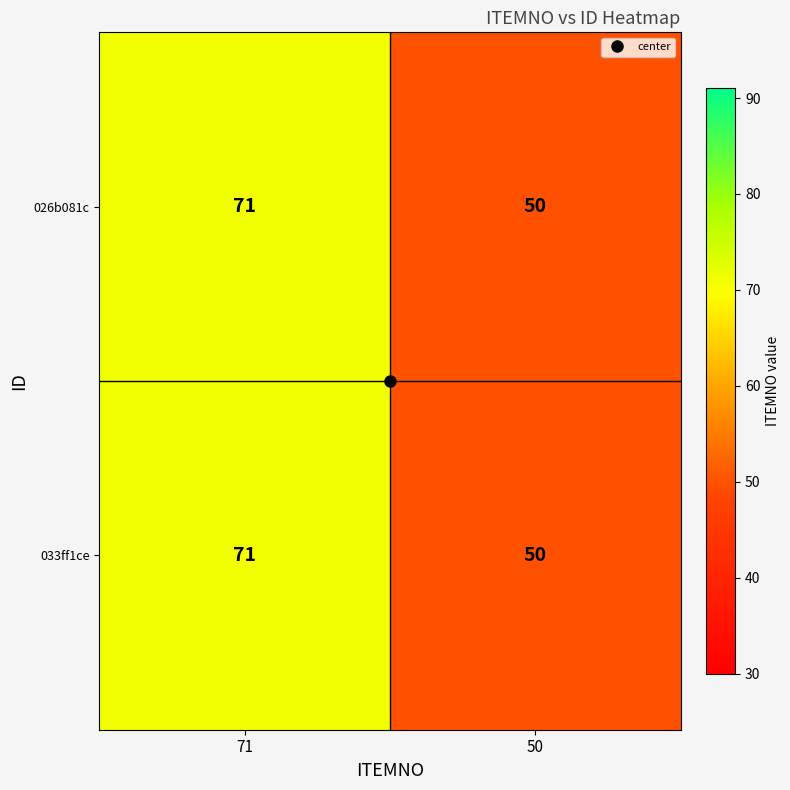

Is it true that 026b081c equals 50 at 50?

True